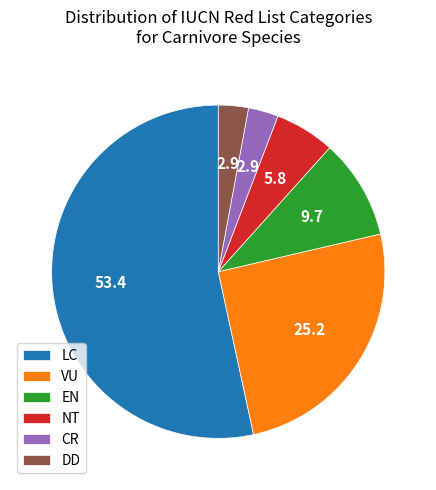

How many segments does this pie chart have?

6